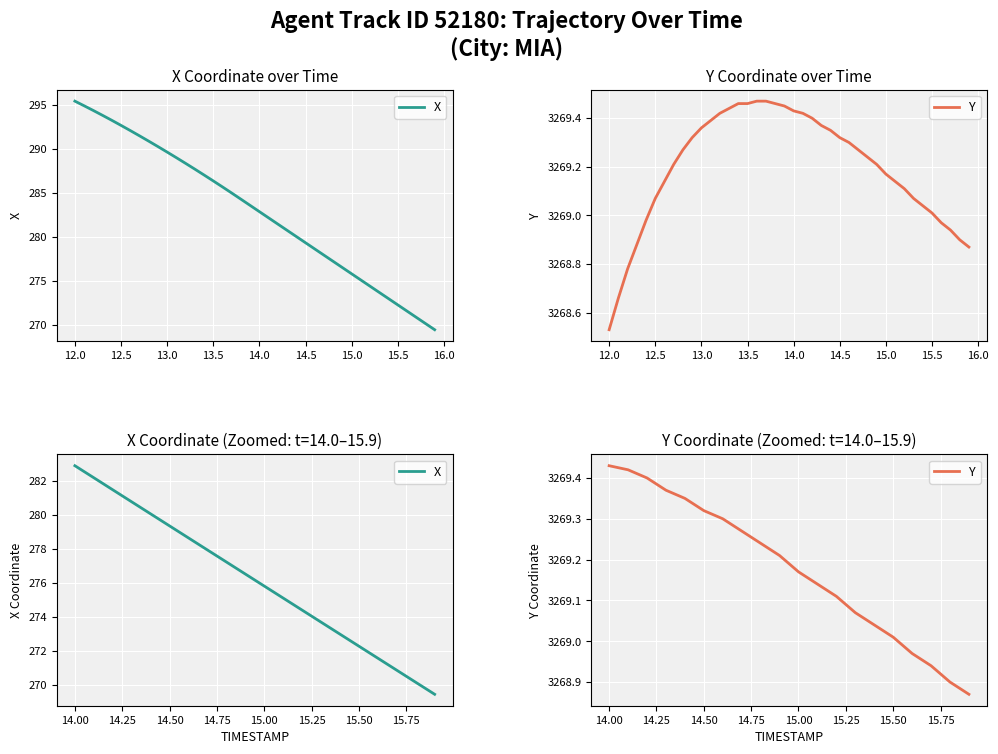

True or false: X and Y cross at least once.

False